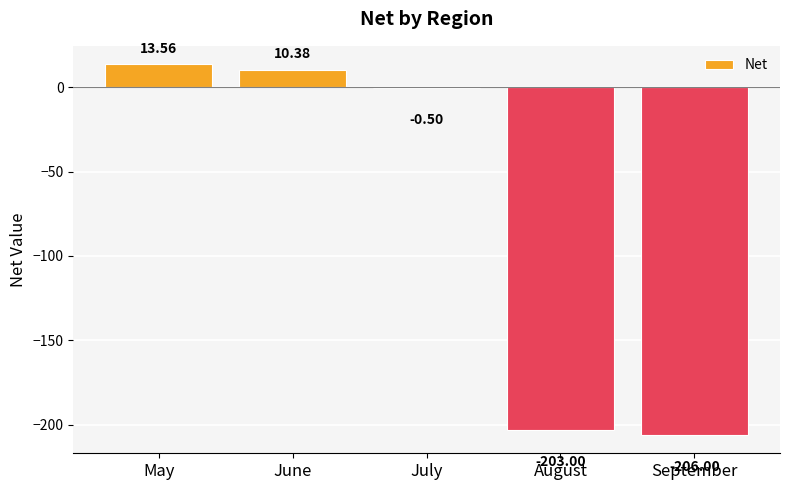

Reading left to right, list all the values displayed in this chart.

13.6	10.4	-0.5	-203.0	-206.0